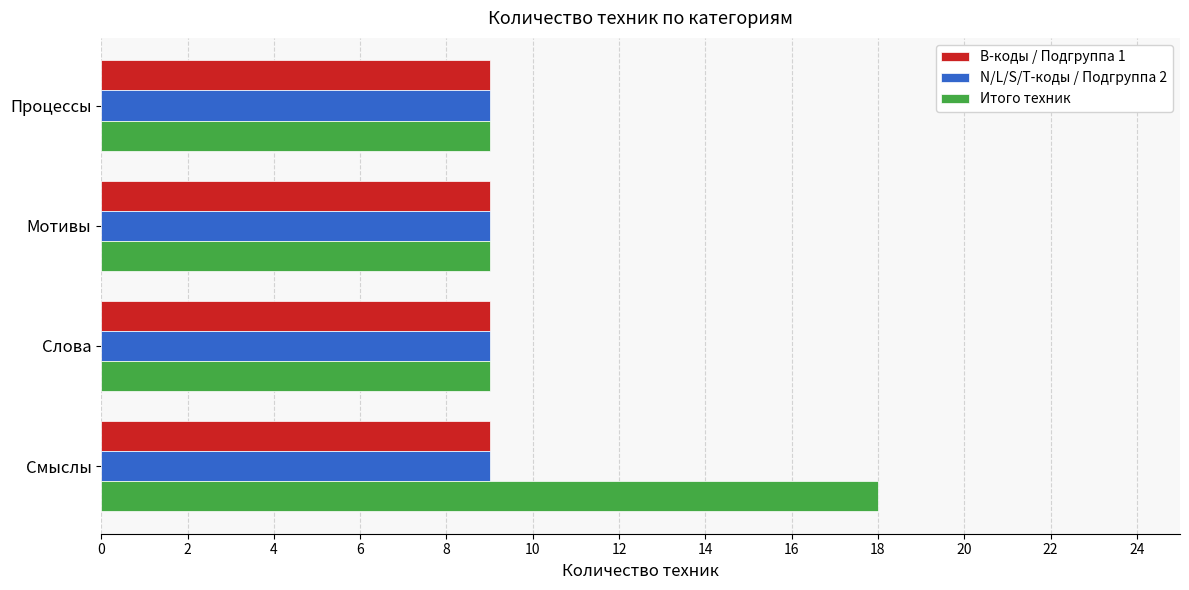

What is the highest value of the B-коды / Подгруппа 1 series?

9